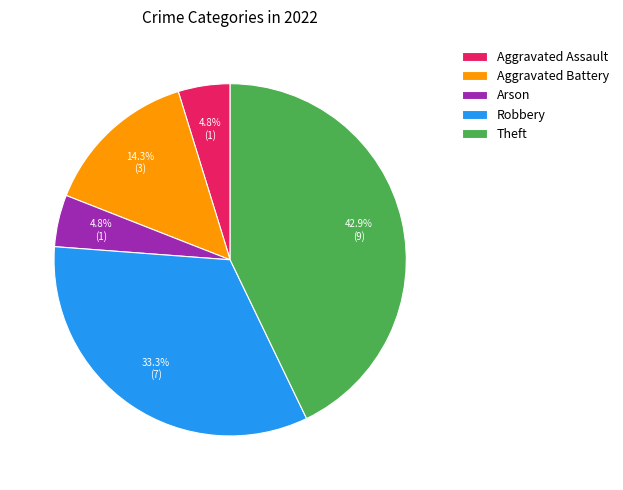

How many slices are in this pie chart?

5